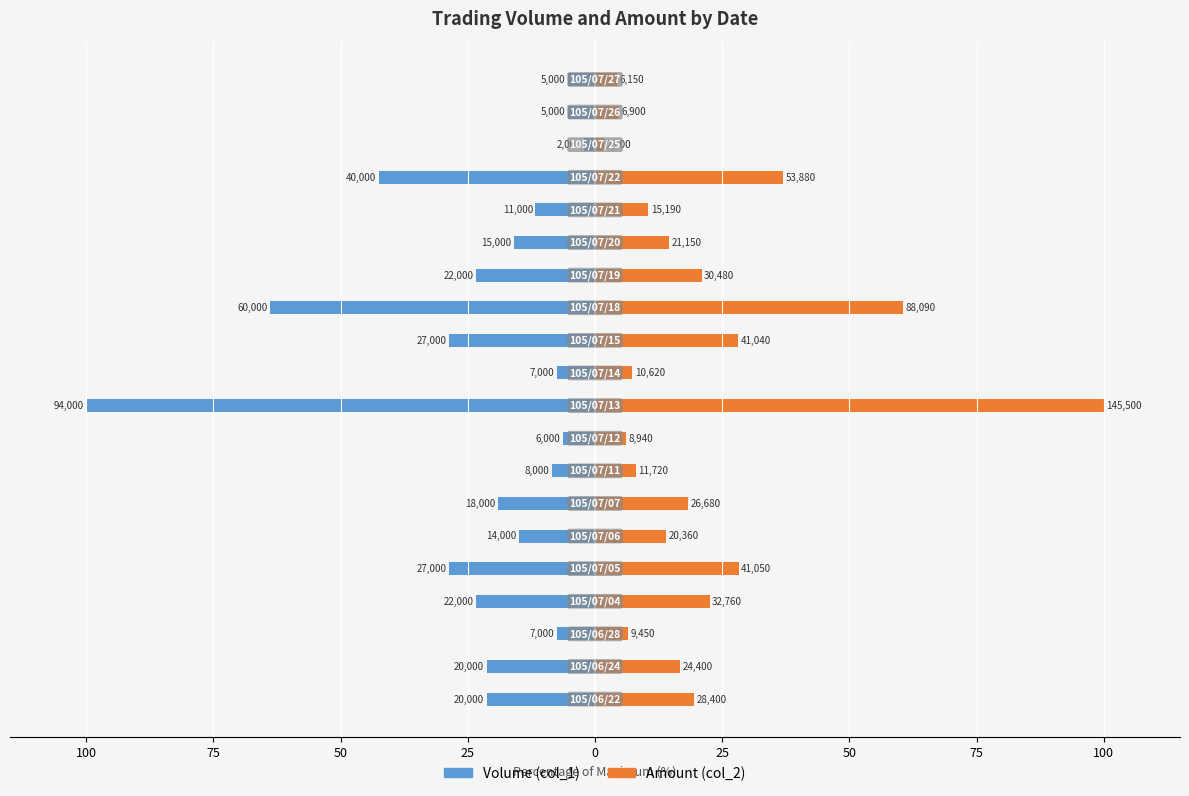

The Amount (col_2) series shows 3.1 at 17. True or false?

False